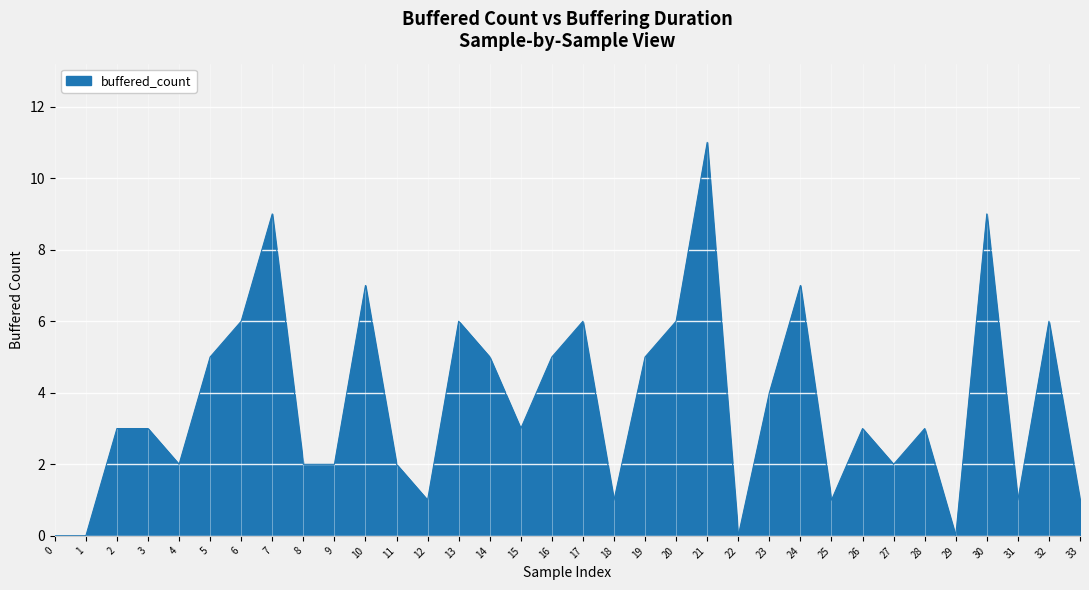

Is it true that the value at 16 is 5?

True